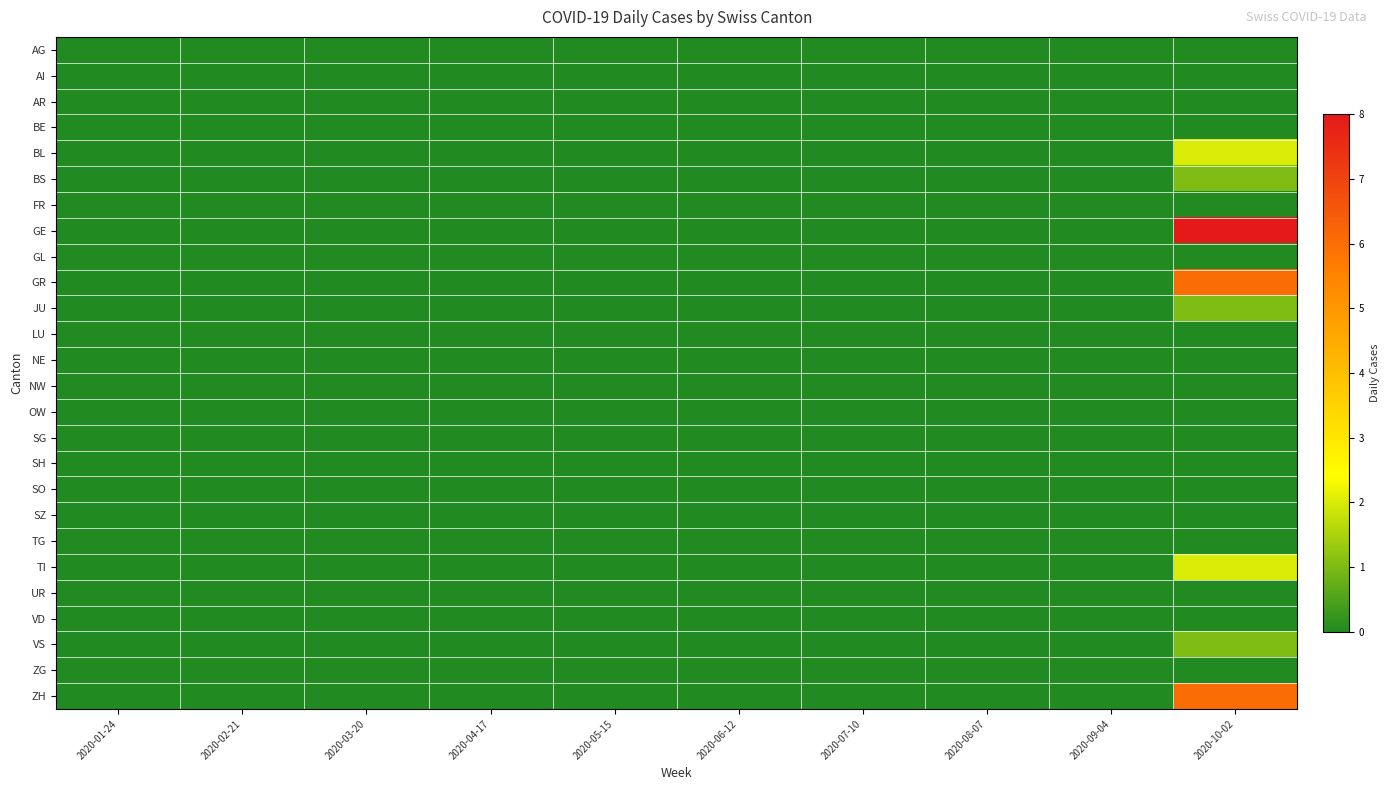

Reading left to right, what are all the values shown in this chart?

AG: 2020-01-24=0	2020-02-21=0	2020-03-20=0	2020-04-17=0	2020-05-15=0	2020-06-12=0	2020-07-10=0	2020-08-07=0	2020-09-04=0	2020-10-02=0
AI: 2020-01-24=0	2020-02-21=0	2020-03-20=0	2020-04-17=0	2020-05-15=0	2020-06-12=0	2020-07-10=0	2020-08-07=0	2020-09-04=0	2020-10-02=0
AR: 2020-01-24=0	2020-02-21=0	2020-03-20=0	2020-04-17=0	2020-05-15=0	2020-06-12=0	2020-07-10=0	2020-08-07=0	2020-09-04=0	2020-10-02=0
BE: 2020-01-24=0	2020-02-21=0	2020-03-20=0	2020-04-17=0	2020-05-15=0	2020-06-12=0	2020-07-10=0	2020-08-07=0	2020-09-04=0	2020-10-02=0
BL: 2020-01-24=0	2020-02-21=0	2020-03-20=0	2020-04-17=0	2020-05-15=0	2020-06-12=0	2020-07-10=0	2020-08-07=0	2020-09-04=0	2020-10-02=2
BS: 2020-01-24=0	2020-02-21=0	2020-03-20=0	2020-04-17=0	2020-05-15=0	2020-06-12=0	2020-07-10=0	2020-08-07=0	2020-09-04=0	2020-10-02=1
FR: 2020-01-24=0	2020-02-21=0	2020-03-20=0	2020-04-17=0	2020-05-15=0	2020-06-12=0	2020-07-10=0	2020-08-07=0	2020-09-04=0	2020-10-02=0
GE: 2020-01-24=0	2020-02-21=0	2020-03-20=0	2020-04-17=0	2020-05-15=0	2020-06-12=0	2020-07-10=0	2020-08-07=0	2020-09-04=0	2020-10-02=8
GL: 2020-01-24=0	2020-02-21=0	2020-03-20=0	2020-04-17=0	2020-05-15=0	2020-06-12=0	2020-07-10=0	2020-08-07=0	2020-09-04=0	2020-10-02=0
GR: 2020-01-24=0	2020-02-21=0	2020-03-20=0	2020-04-17=0	2020-05-15=0	2020-06-12=0	2020-07-10=0	2020-08-07=0	2020-09-04=0	2020-10-02=6
JU: 2020-01-24=0	2020-02-21=0	2020-03-20=0	2020-04-17=0	2020-05-15=0	2020-06-12=0	2020-07-10=0	2020-08-07=0	2020-09-04=0	2020-10-02=1
LU: 2020-01-24=0	2020-02-21=0	2020-03-20=0	2020-04-17=0	2020-05-15=0	2020-06-12=0	2020-07-10=0	2020-08-07=0	2020-09-04=0	2020-10-02=0
NE: 2020-01-24=0	2020-02-21=0	2020-03-20=0	2020-04-17=0	2020-05-15=0	2020-06-12=0	2020-07-10=0	2020-08-07=0	2020-09-04=0	2020-10-02=0
NW: 2020-01-24=0	2020-02-21=0	2020-03-20=0	2020-04-17=0	2020-05-15=0	2020-06-12=0	2020-07-10=0	2020-08-07=0	2020-09-04=0	2020-10-02=0
OW: 2020-01-24=0	2020-02-21=0	2020-03-20=0	2020-04-17=0	2020-05-15=0	2020-06-12=0	2020-07-10=0	2020-08-07=0	2020-09-04=0	2020-10-02=0
SG: 2020-01-24=0	2020-02-21=0	2020-03-20=0	2020-04-17=0	2020-05-15=0	2020-06-12=0	2020-07-10=0	2020-08-07=0	2020-09-04=0	2020-10-02=0
SH: 2020-01-24=0	2020-02-21=0	2020-03-20=0	2020-04-17=0	2020-05-15=0	2020-06-12=0	2020-07-10=0	2020-08-07=0	2020-09-04=0	2020-10-02=0
SO: 2020-01-24=0	2020-02-21=0	2020-03-20=0	2020-04-17=0	2020-05-15=0	2020-06-12=0	2020-07-10=0	2020-08-07=0	2020-09-04=0	2020-10-02=0
SZ: 2020-01-24=0	2020-02-21=0	2020-03-20=0	2020-04-17=0	2020-05-15=0	2020-06-12=0	2020-07-10=0	2020-08-07=0	2020-09-04=0	2020-10-02=0
TG: 2020-01-24=0	2020-02-21=0	2020-03-20=0	2020-04-17=0	2020-05-15=0	2020-06-12=0	2020-07-10=0	2020-08-07=0	2020-09-04=0	2020-10-02=0
TI: 2020-01-24=0	2020-02-21=0	2020-03-20=0	2020-04-17=0	2020-05-15=0	2020-06-12=0	2020-07-10=0	2020-08-07=0	2020-09-04=0	2020-10-02=2
UR: 2020-01-24=0	2020-02-21=0	2020-03-20=0	2020-04-17=0	2020-05-15=0	2020-06-12=0	2020-07-10=0	2020-08-07=0	2020-09-04=0	2020-10-02=0
VD: 2020-01-24=0	2020-02-21=0	2020-03-20=0	2020-04-17=0	2020-05-15=0	2020-06-12=0	2020-07-10=0	2020-08-07=0	2020-09-04=0	2020-10-02=0
VS: 2020-01-24=0	2020-02-21=0	2020-03-20=0	2020-04-17=0	2020-05-15=0	2020-06-12=0	2020-07-10=0	2020-08-07=0	2020-09-04=0	2020-10-02=1
ZG: 2020-01-24=0	2020-02-21=0	2020-03-20=0	2020-04-17=0	2020-05-15=0	2020-06-12=0	2020-07-10=0	2020-08-07=0	2020-09-04=0	2020-10-02=0
ZH: 2020-01-24=0	2020-02-21=0	2020-03-20=0	2020-04-17=0	2020-05-15=0	2020-06-12=0	2020-07-10=0	2020-08-07=0	2020-09-04=0	2020-10-02=6